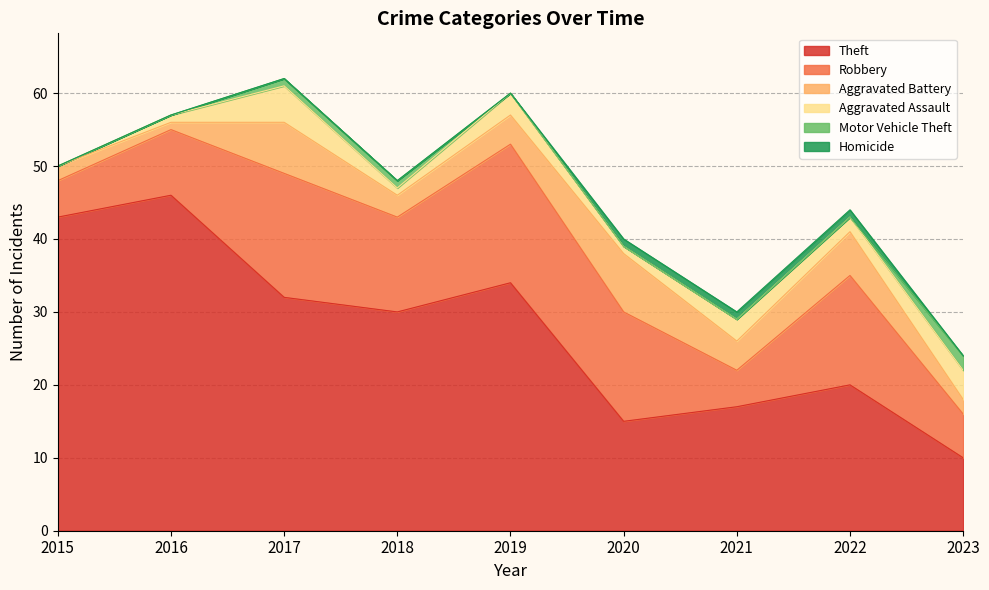

Where is the first local minimum for Theft?

2018